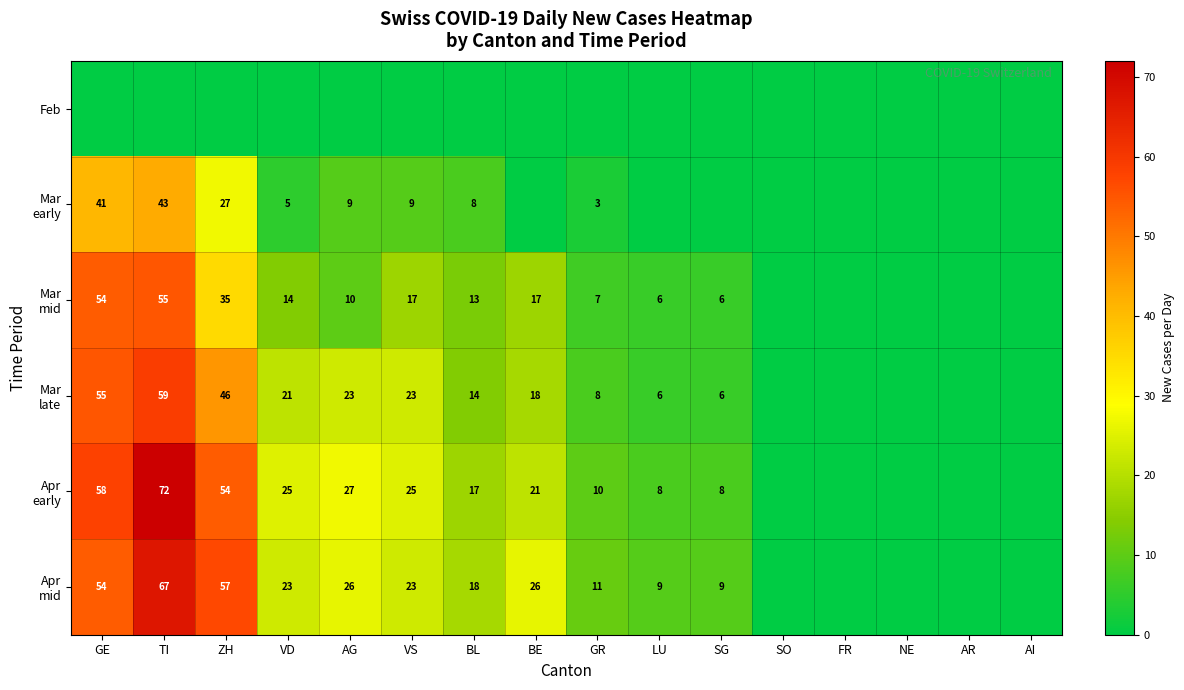

What is the difference between the maximum and minimum values in the Mar late series?

59